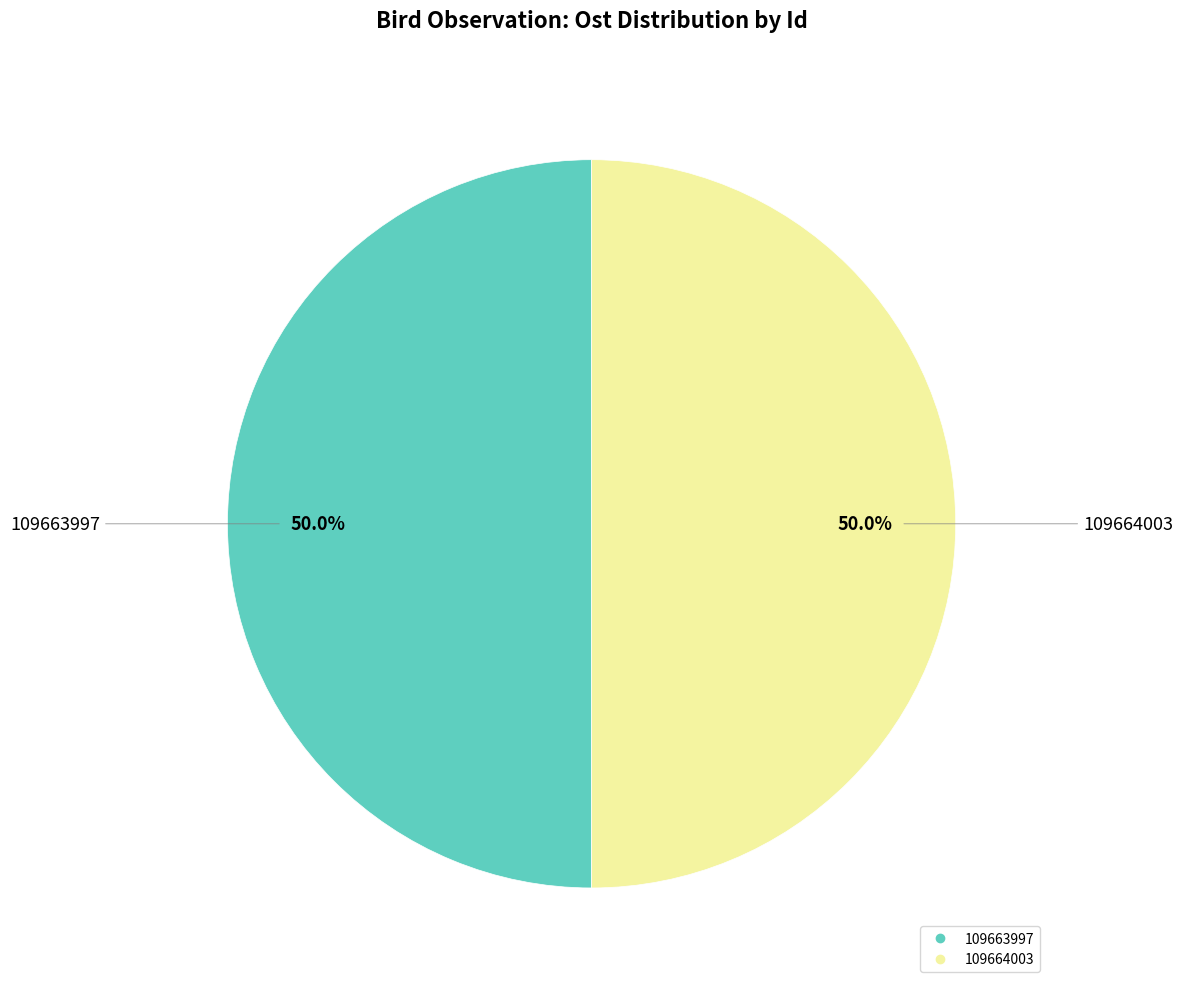

What is the ratio of the value at 109664003 to the value at 109663997?

1.0